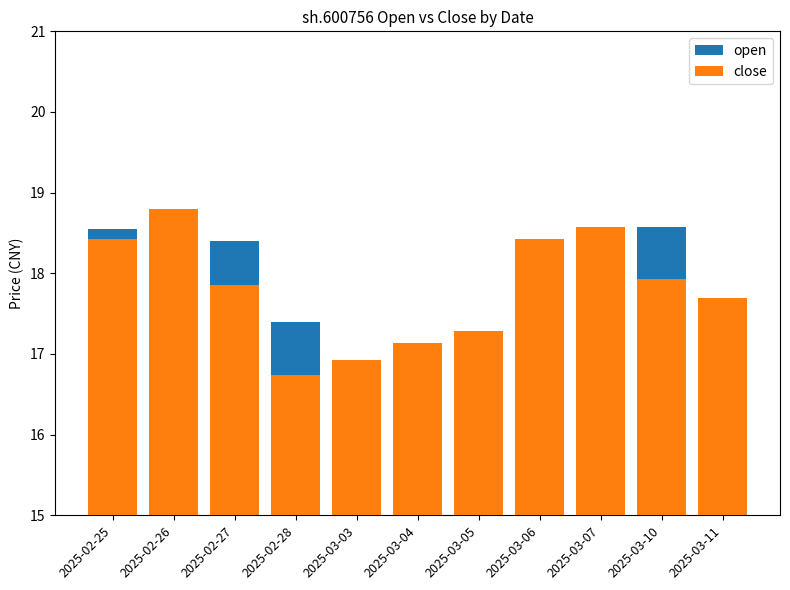

Read the close value at 2025-02-25.

18.4